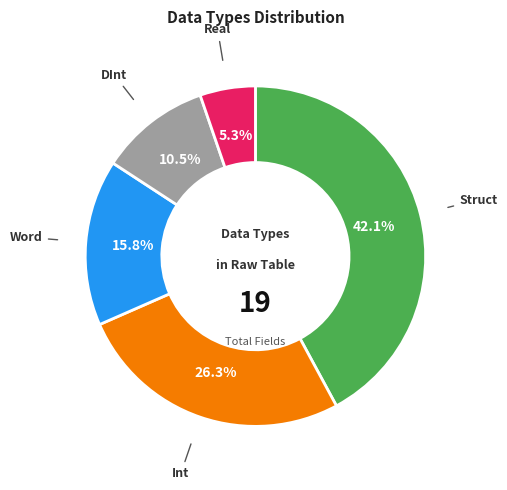

Does any single category account for the majority?

No